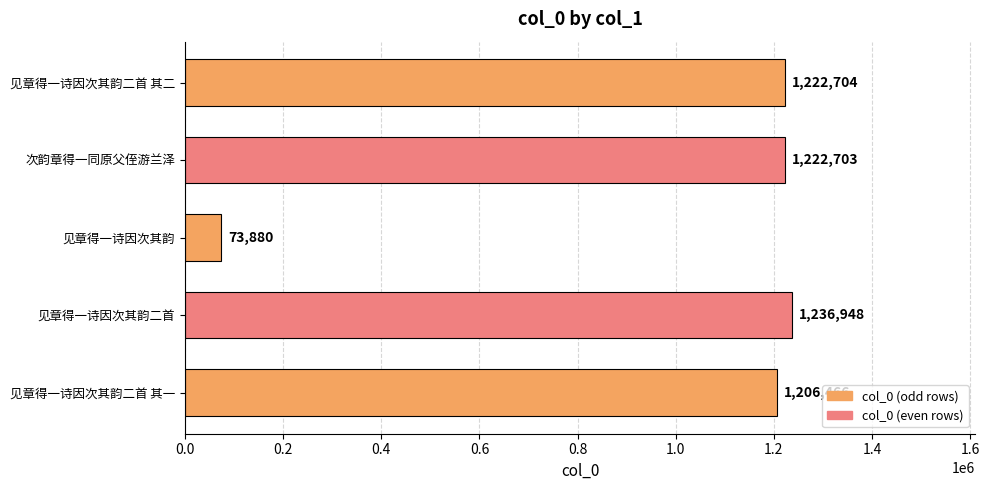

What is the change in value from 见章得一诗因次其韵二首 其二 to 见章得一诗因次其韵二首?

+14244